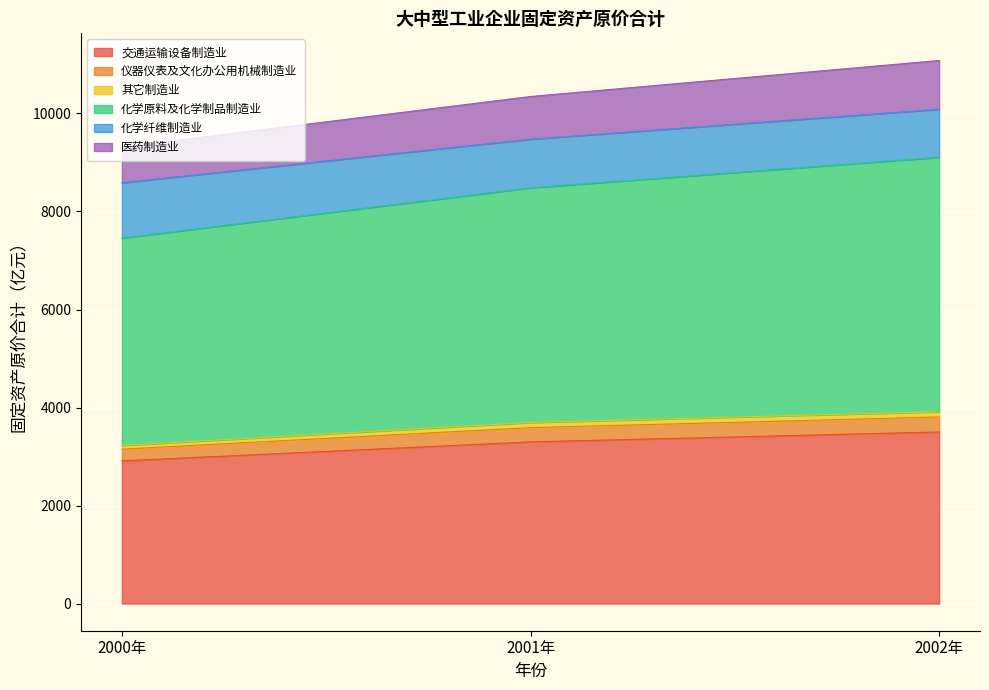

Which has a higher value, 2000年 or 2002年?

2002年